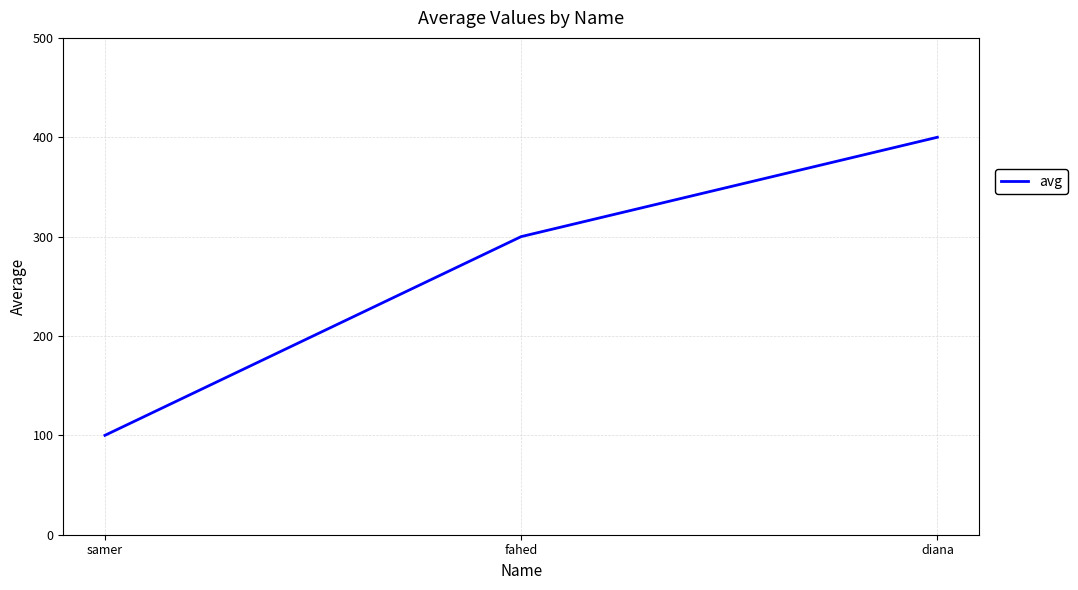

List the labels in order of value, smallest first.

samer, fahed, diana